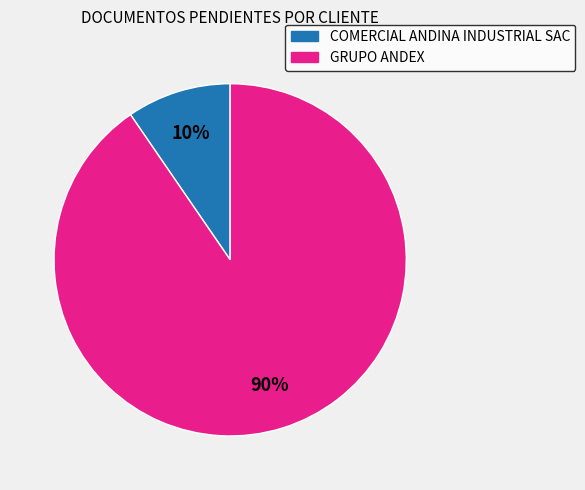

True or false: COMERCIAL ANDINA INDUSTRIAL SAC accounts for 10% of the total.

True